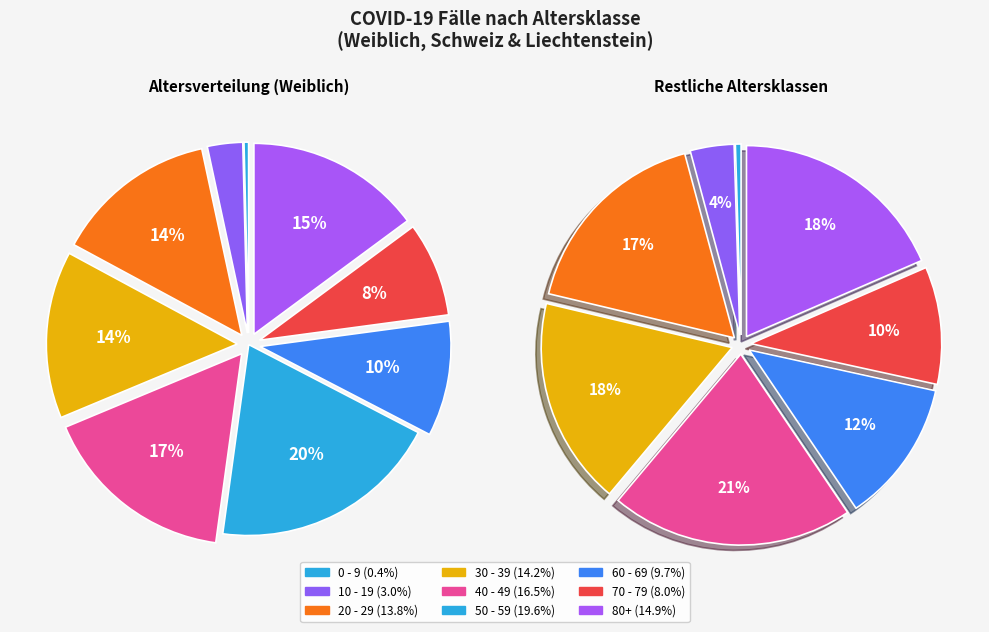

To the nearest percent, what portion does 10 - 19 represent?

3%